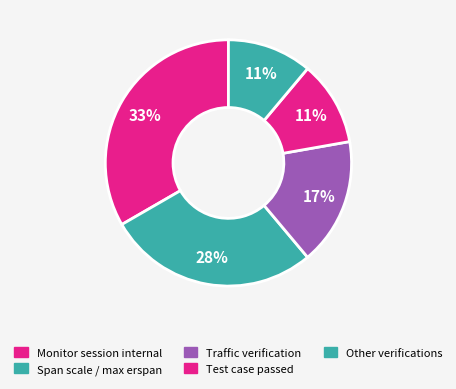

How many segments does this pie chart have?

5